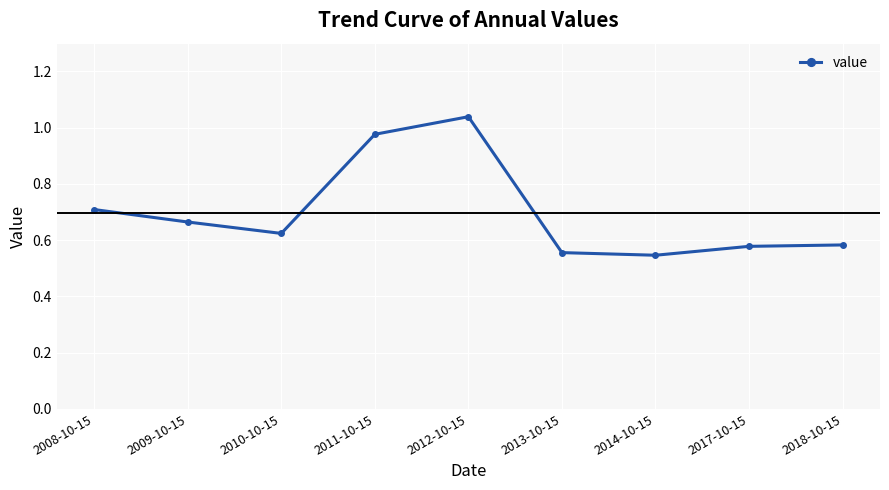

At which category does the data reach its first local valley?

2010-10-15